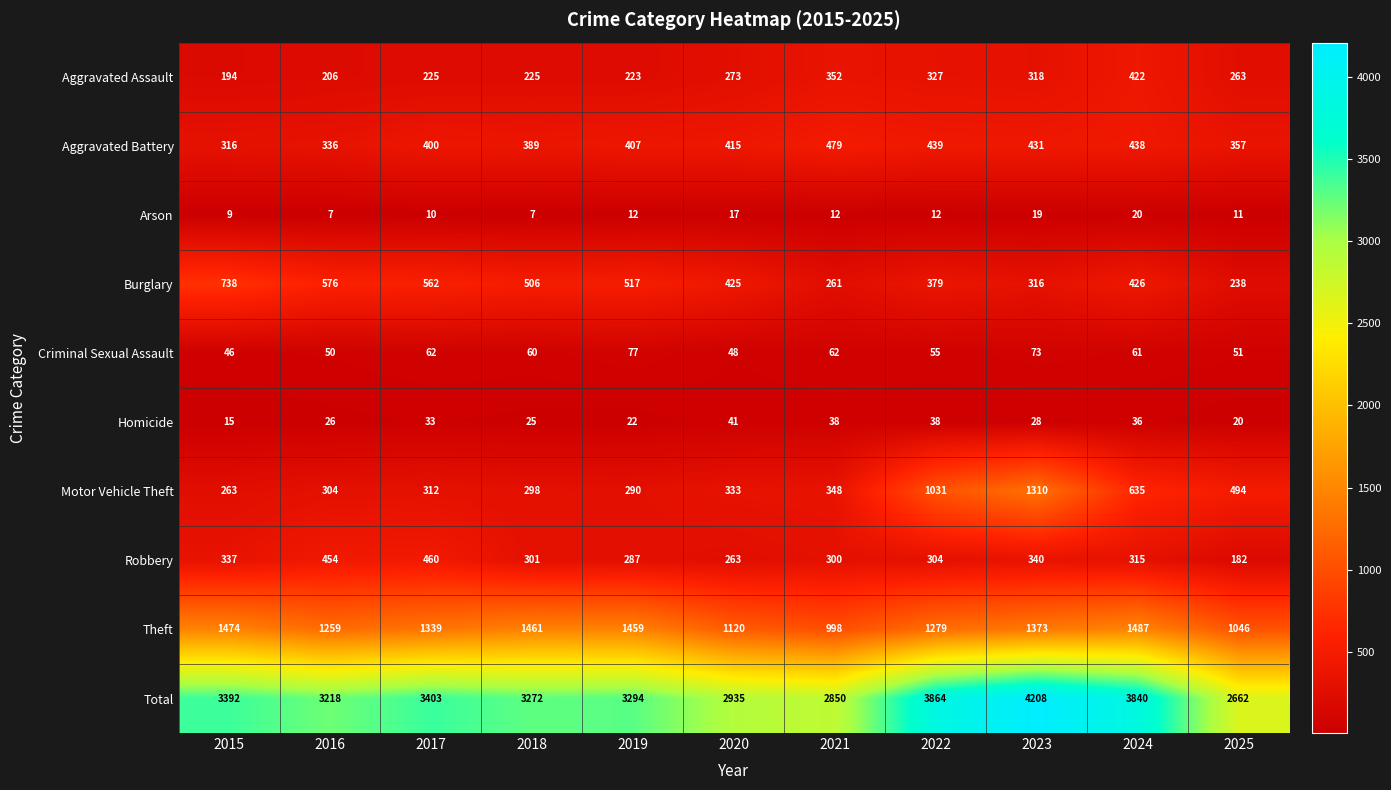

At 2023, list the series in order from largest to smallest.

Total, Theft, Motor Vehicle Theft, Aggravated Battery, Robbery, Aggravated Assault, Burglary, Criminal Sexual Assault, Homicide, Arson